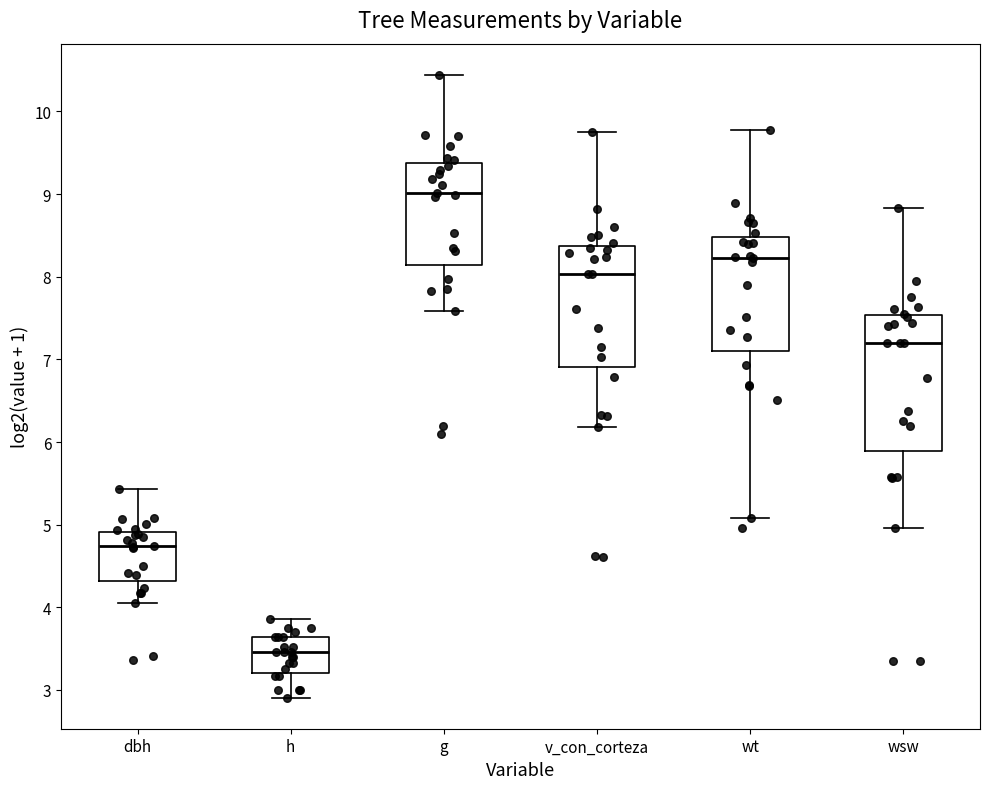

Reading left to right, transcribe this box plot: for each box, give where its median line is, the range the box spans, and where its two whiskers end, as read against the y-axis. The values are not printed on the chart, so give them approximately, as read against the axis.

dbh: median 4.7, box 4.3 to 4.9, whiskers 4.1 to 5.4
h: median 3.5, box 3.2 to 3.6, whiskers 2.9 to 3.9
g: median 9.0, box 8.1 to 9.4, whiskers 7.6 to 10.4
v_con_corteza: median 8.0, box 6.9 to 8.4, whiskers 6.2 to 9.7
wt: median 8.2, box 7.1 to 8.5, whiskers 5.1 to 9.8
wsw: median 7.2, box 5.9 to 7.5, whiskers 5.0 to 8.8